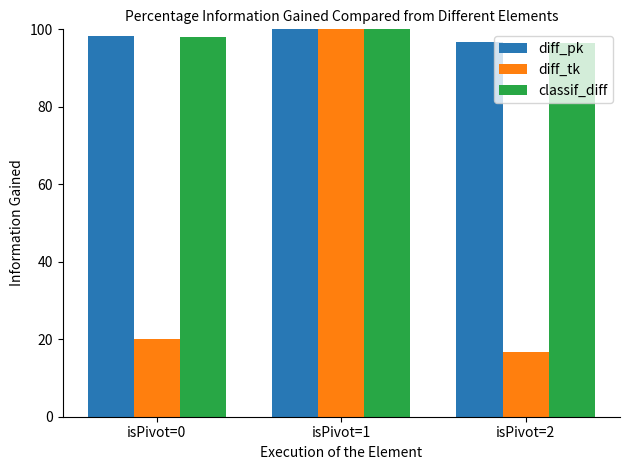

How many bars are there in total?

9